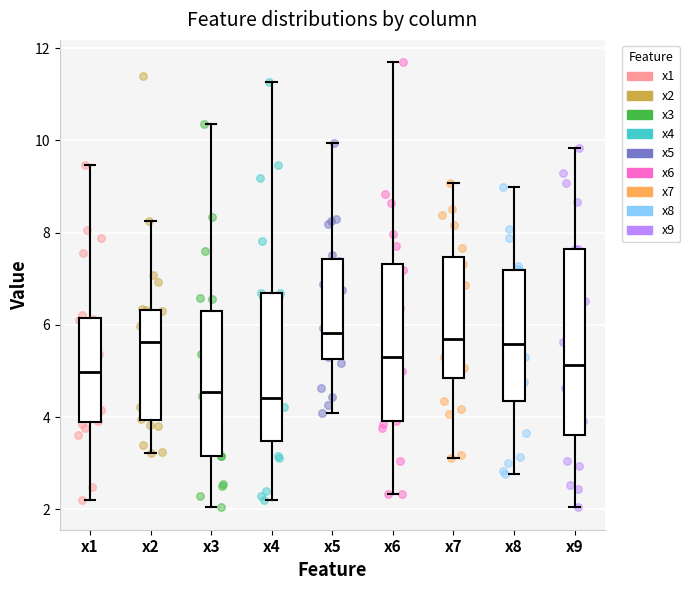

Which box is the tallest, from its lower edge to its upper edge?

x9